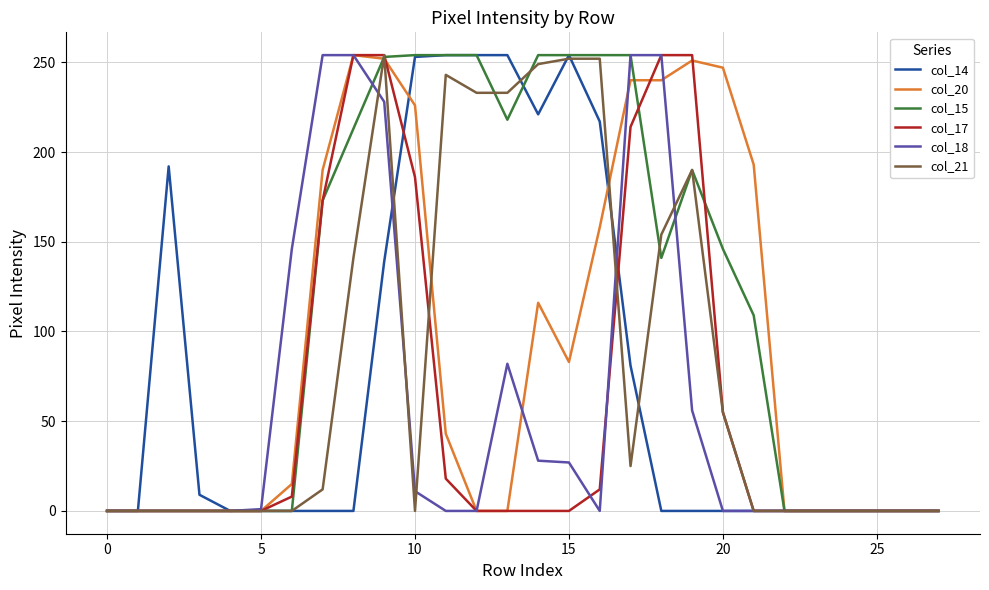

Which series has the largest total across all categories?

col_15